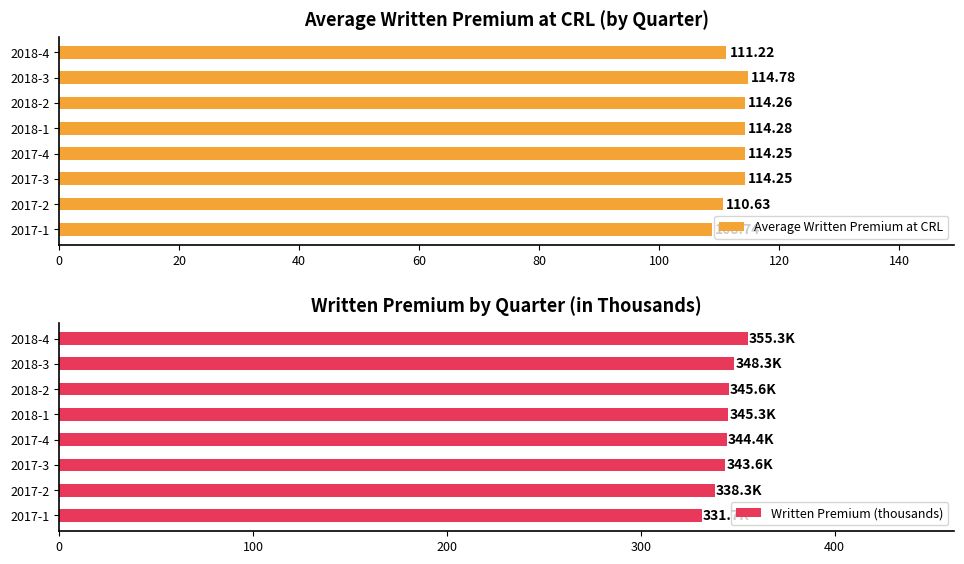

Which series has the largest range (max minus min)?

Written Premium (thousands)